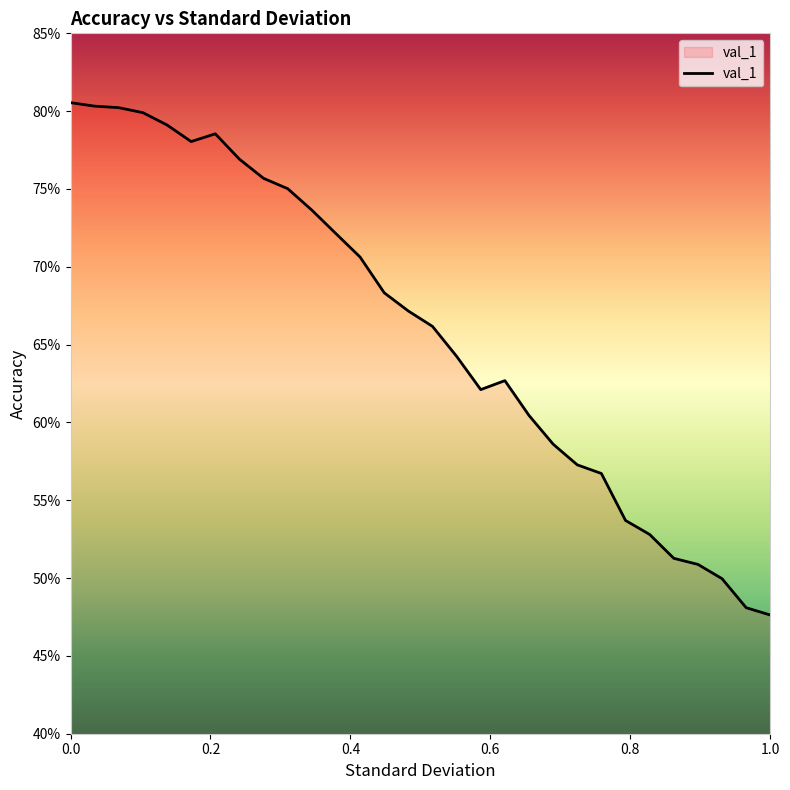

At which category does the data reach its first local peak?

0.20689655172413793